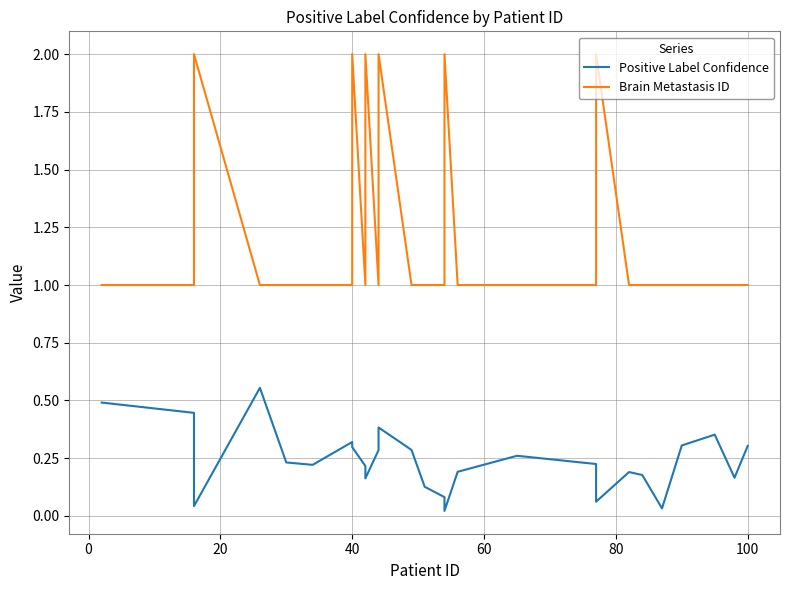

Is it true that Brain Metastasis ID equals 1.3 at −20?

False